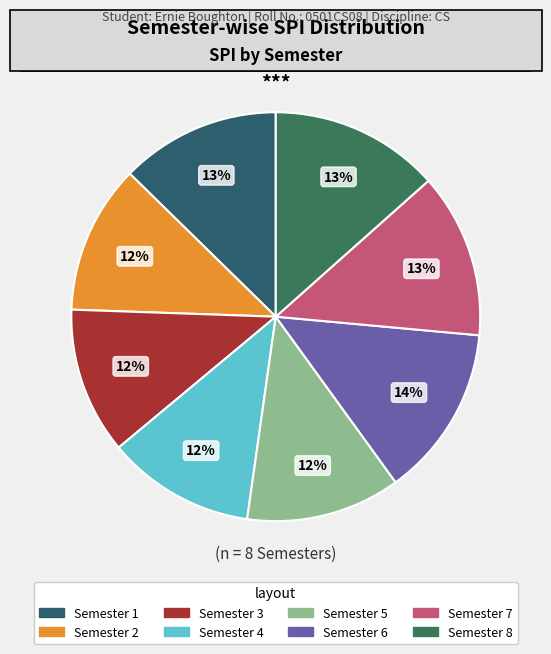

True or false: Semester 5 accounts for 12% of the total.

True